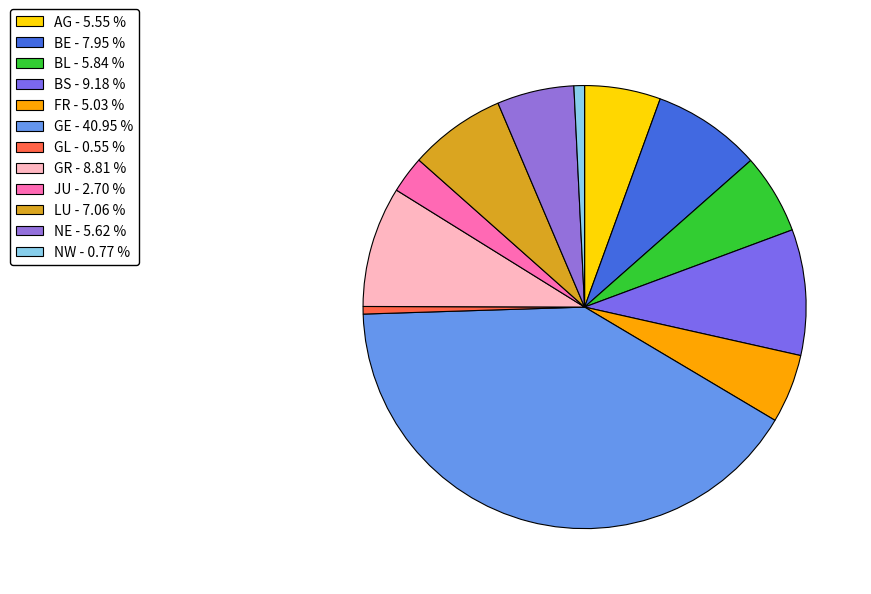

Does any single category account for the majority?

No